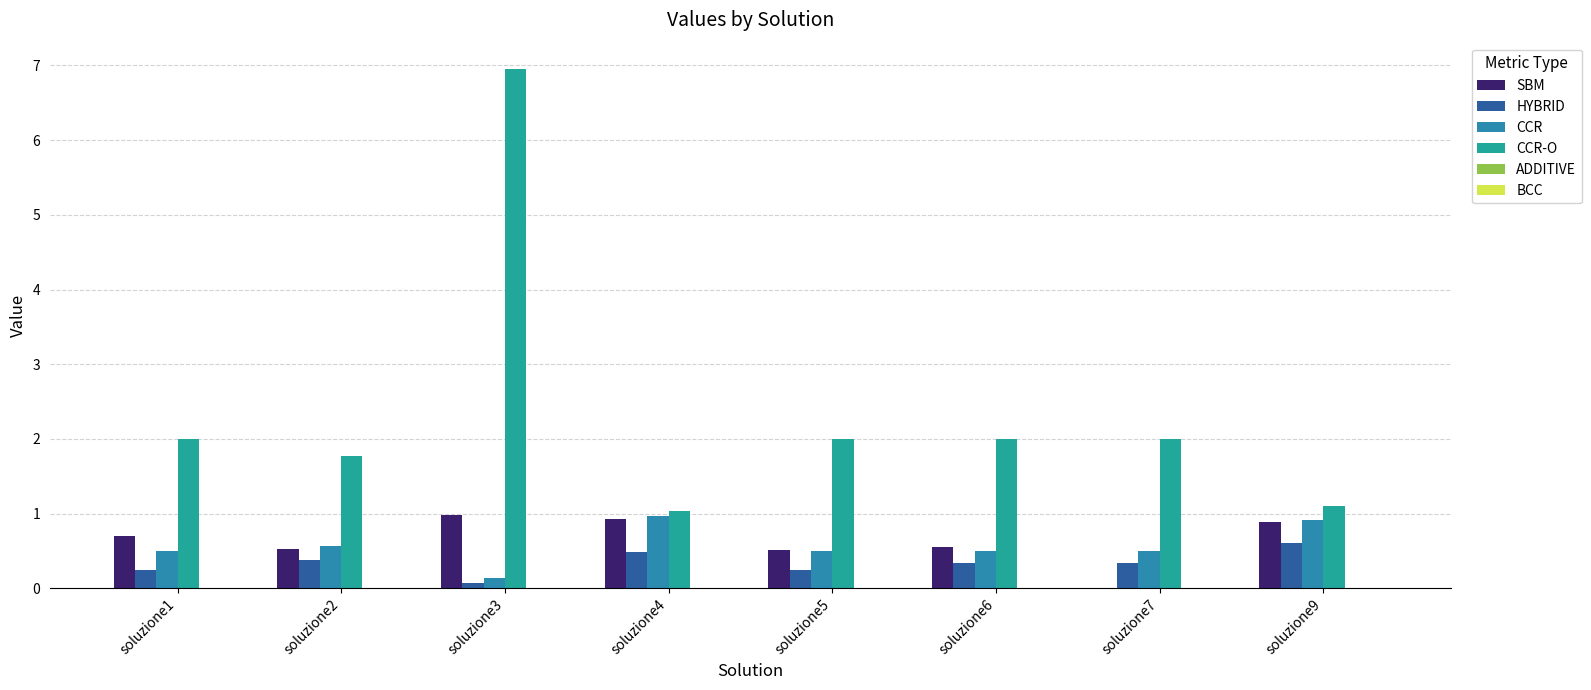

At which label does CCR-O reach its peak?

soluzione3